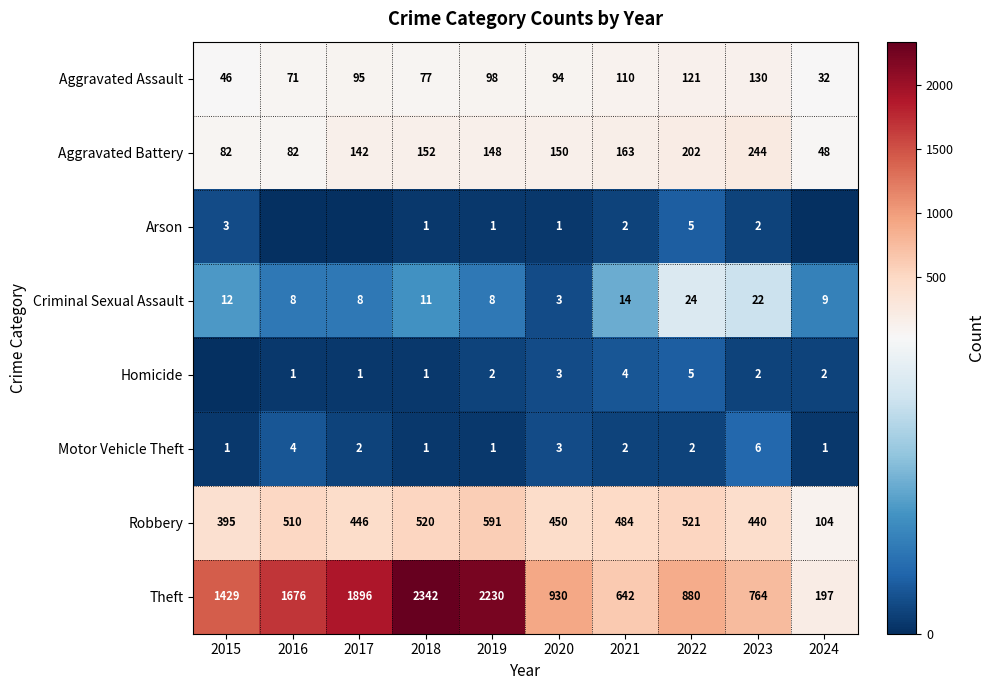

What is the maximum value for Aggravated Battery?

244